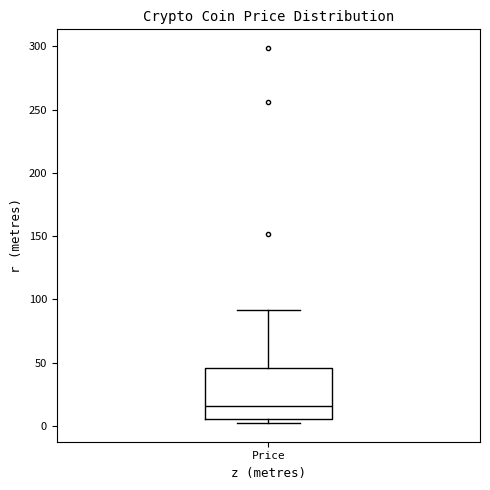

Transcribe this box plot: give where the median line is, the range the box spans, and where the two whiskers end, as read against the y-axis. The values are not printed on the chart, so give them approximately, as read against the axis.

median 15, box 5 to 45, whiskers 0 to 90